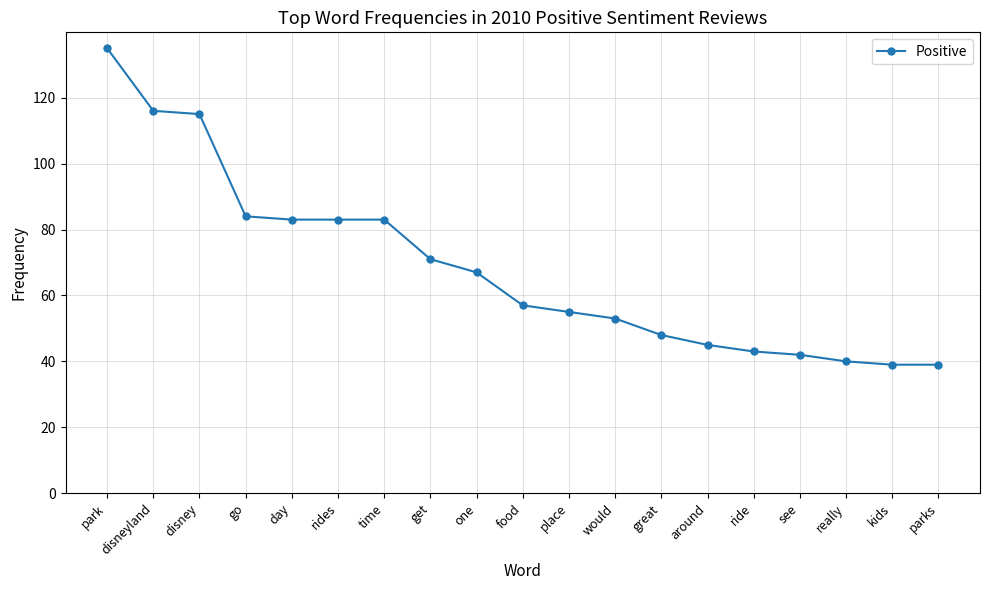

What is the difference between the maximum and minimum values?

96